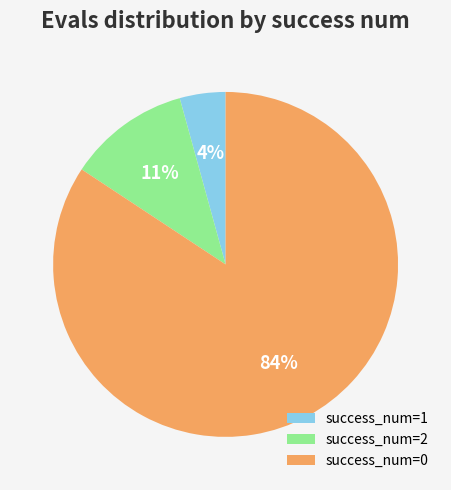

Between success_num=0 and success_num=2, which is larger?

success_num=0